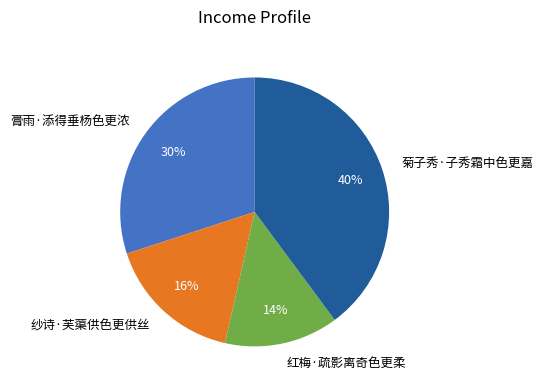

Count the number of slices in the pie.

4